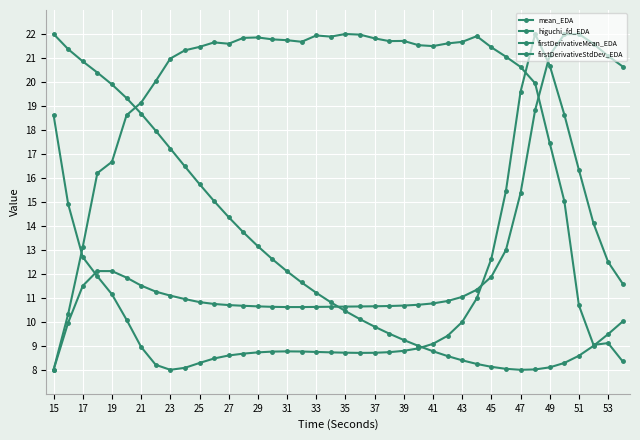

How many intersections are there between firstDerivativeStdDev_EDA and firstDerivativeMean_EDA?

3